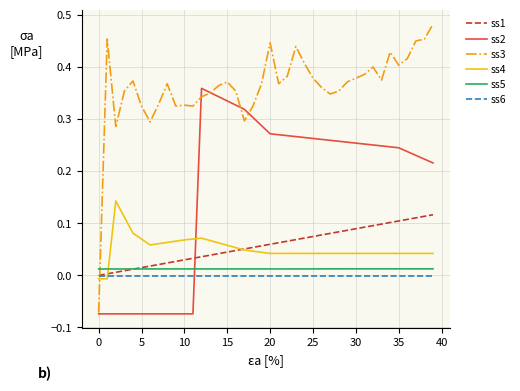

True or false: ss4 and ss3 intersect in this chart.

True